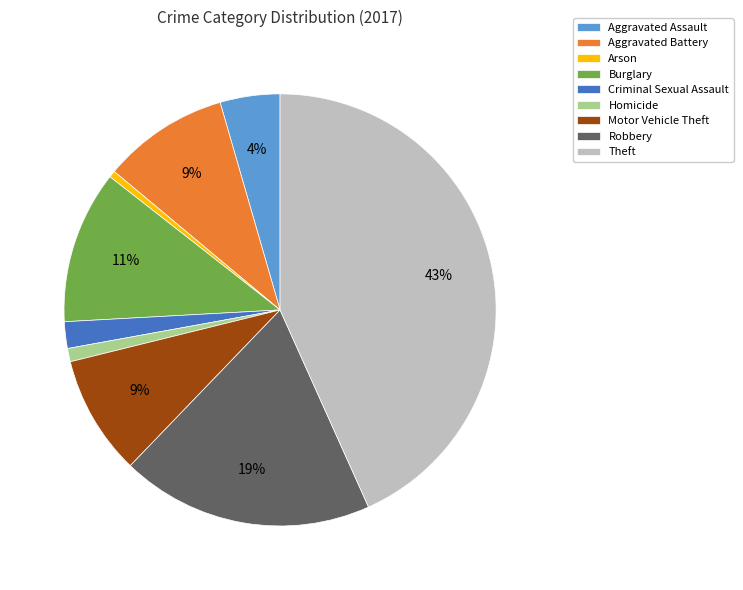

To the nearest percent, what is the difference between the Criminal Sexual Assault and Motor Vehicle Theft slice percentages?

7%